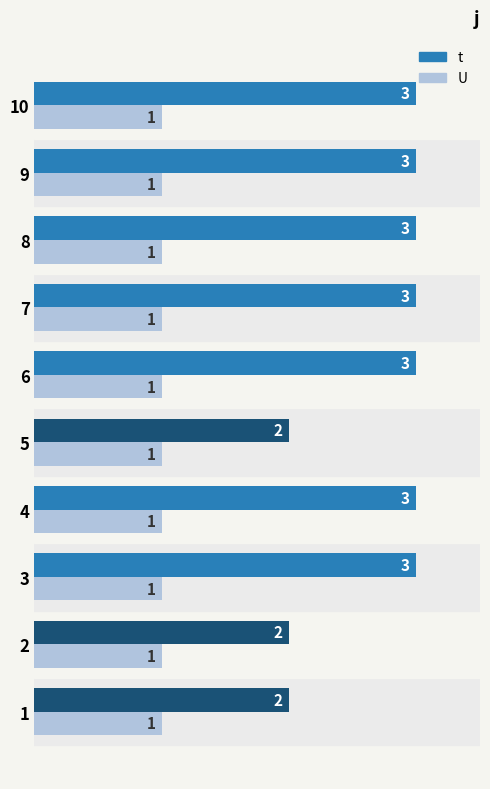

What is the sum of all t values?

27